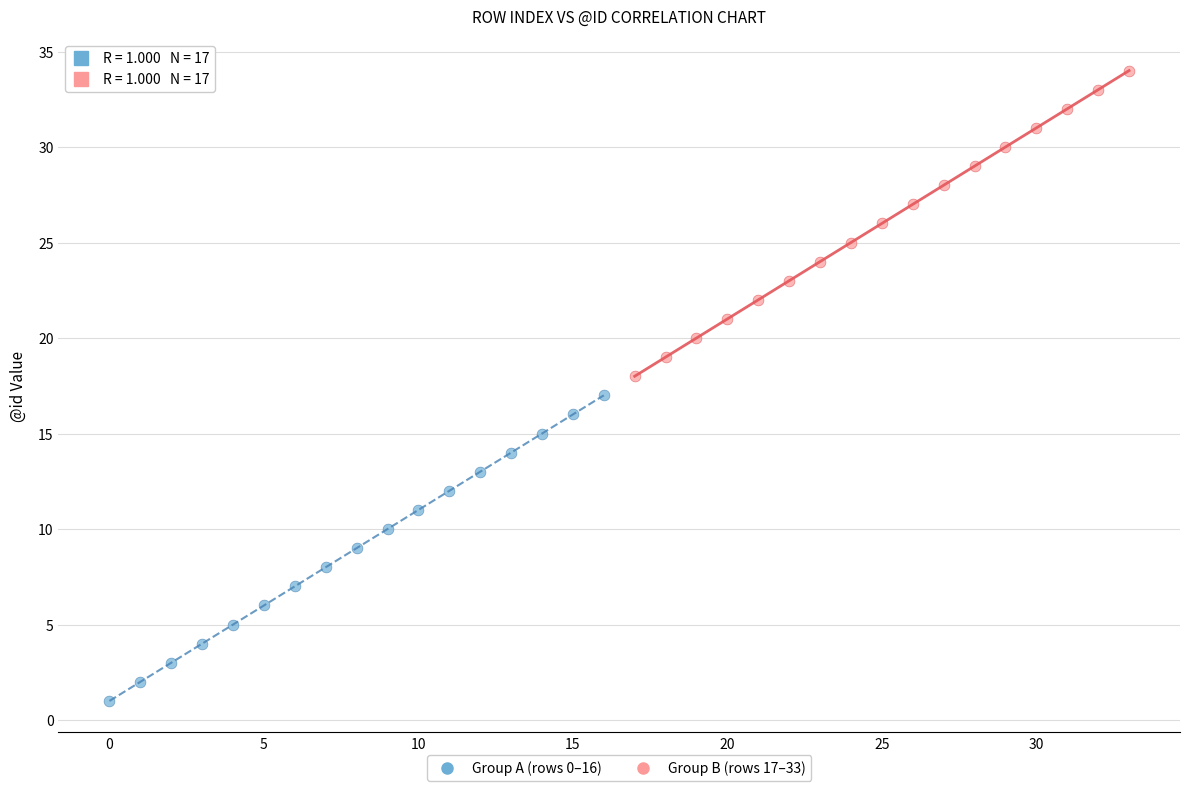

Which series contains the highest Y value?

Group B (rows 17–33)